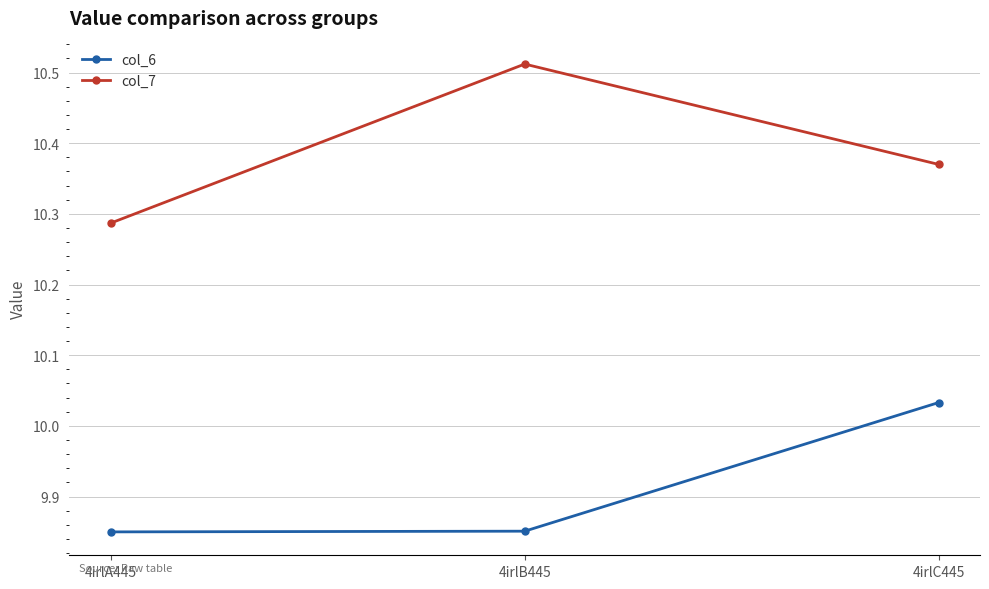

What is the total value across all series at 4irlC445?

20.4